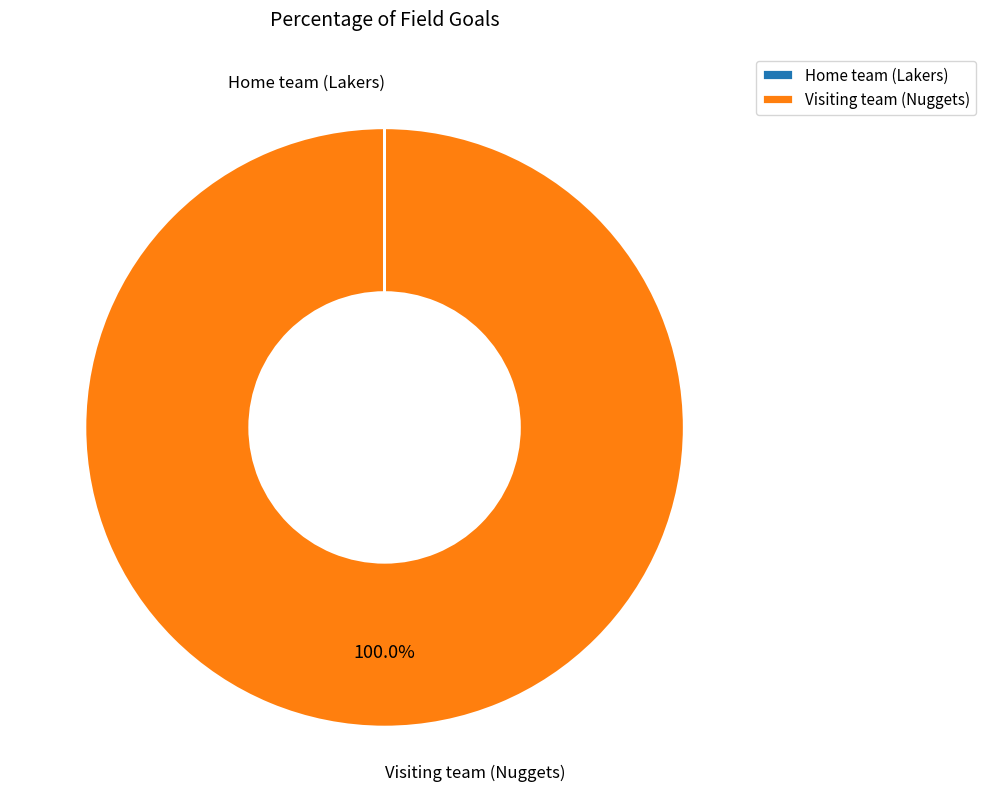

Which slice is the largest?

Visiting team (Nuggets)